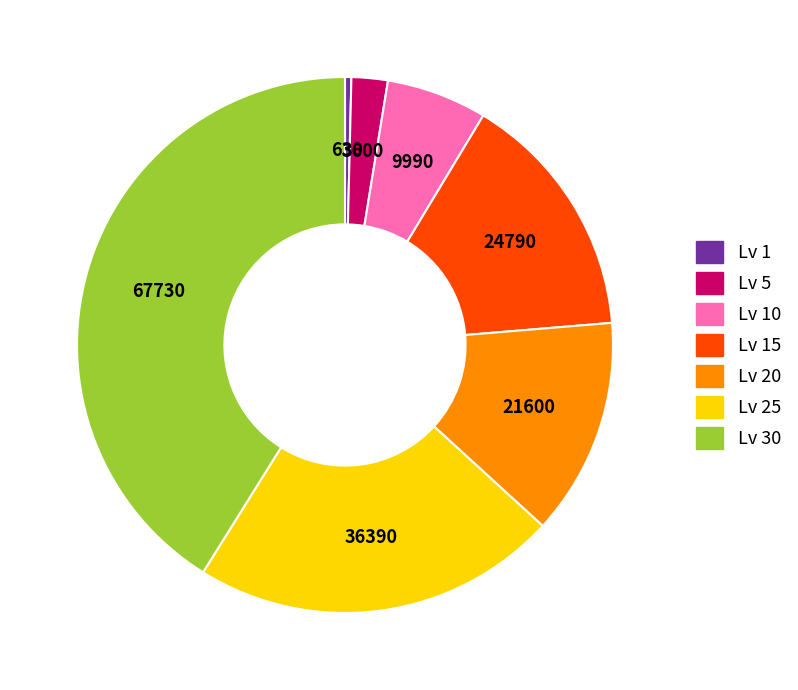

Is there a majority slice in this chart?

No